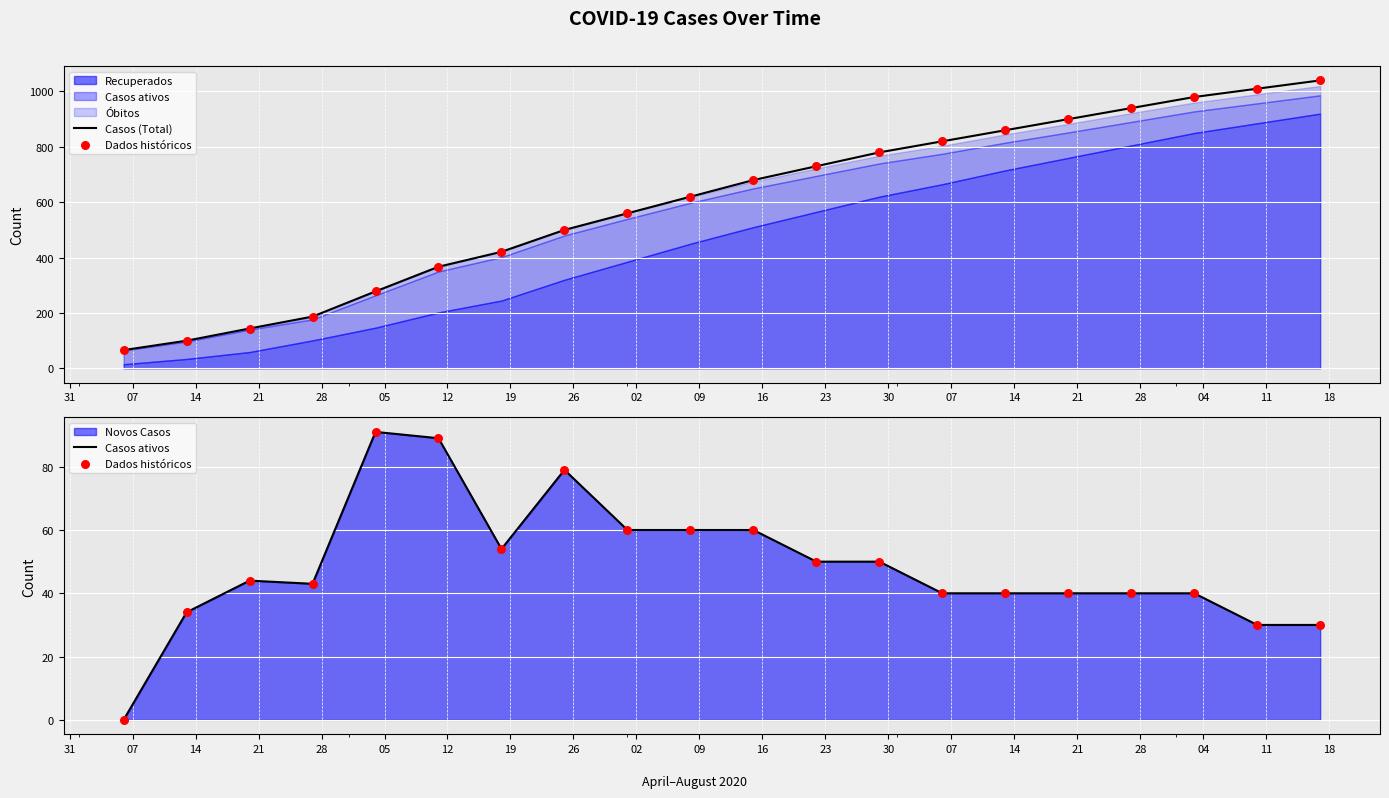

Which series has the widest spread of Y values?

Casos (Total)